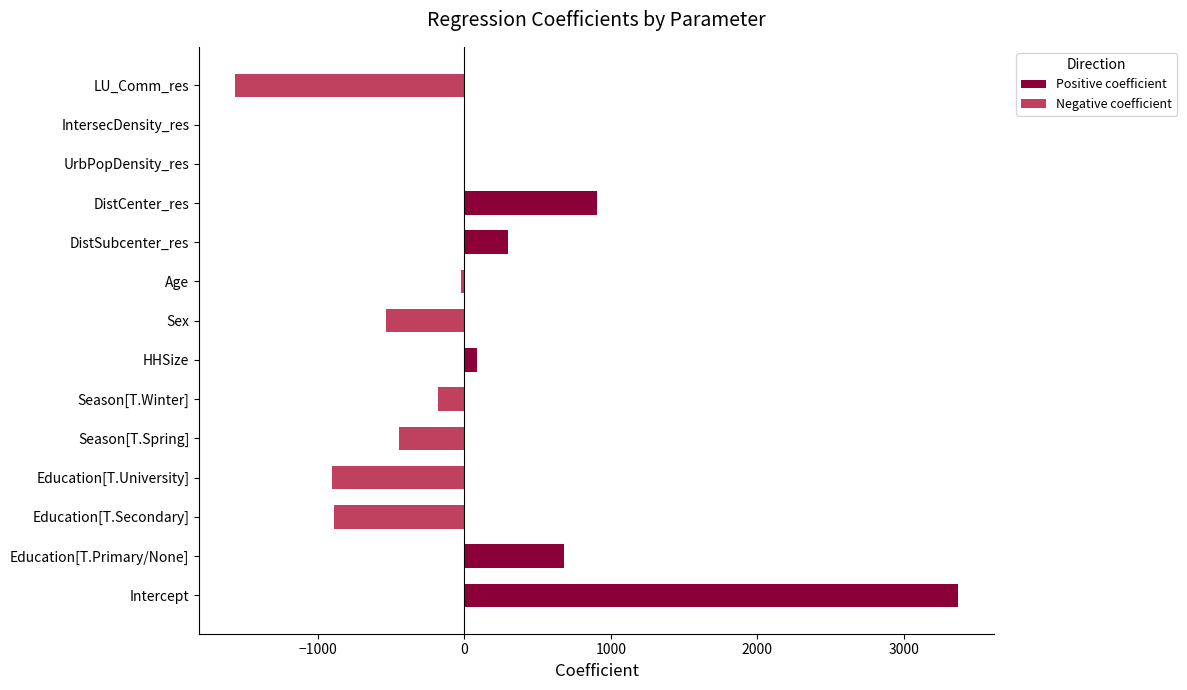

Is the value of Positive coefficient at DistCenter_res greater than the value of Negative coefficient at DistSubcenter_res?

Yes